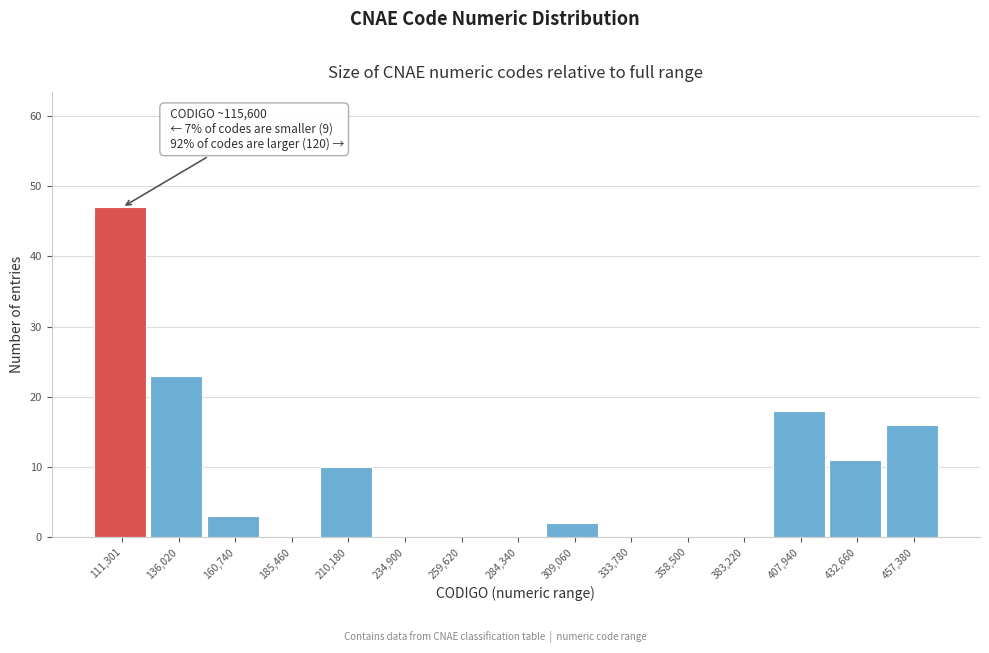

Reading left to right, transcribe all the data shown in this chart.

111,301=47	136,020=23	160,740=3	185,460=0	210,180=10	234,900=0	259,620=0	284,340=0	309,060=2	333,780=0	358,500=0	383,220=0	407,940=18	432,660=11	457,380=16